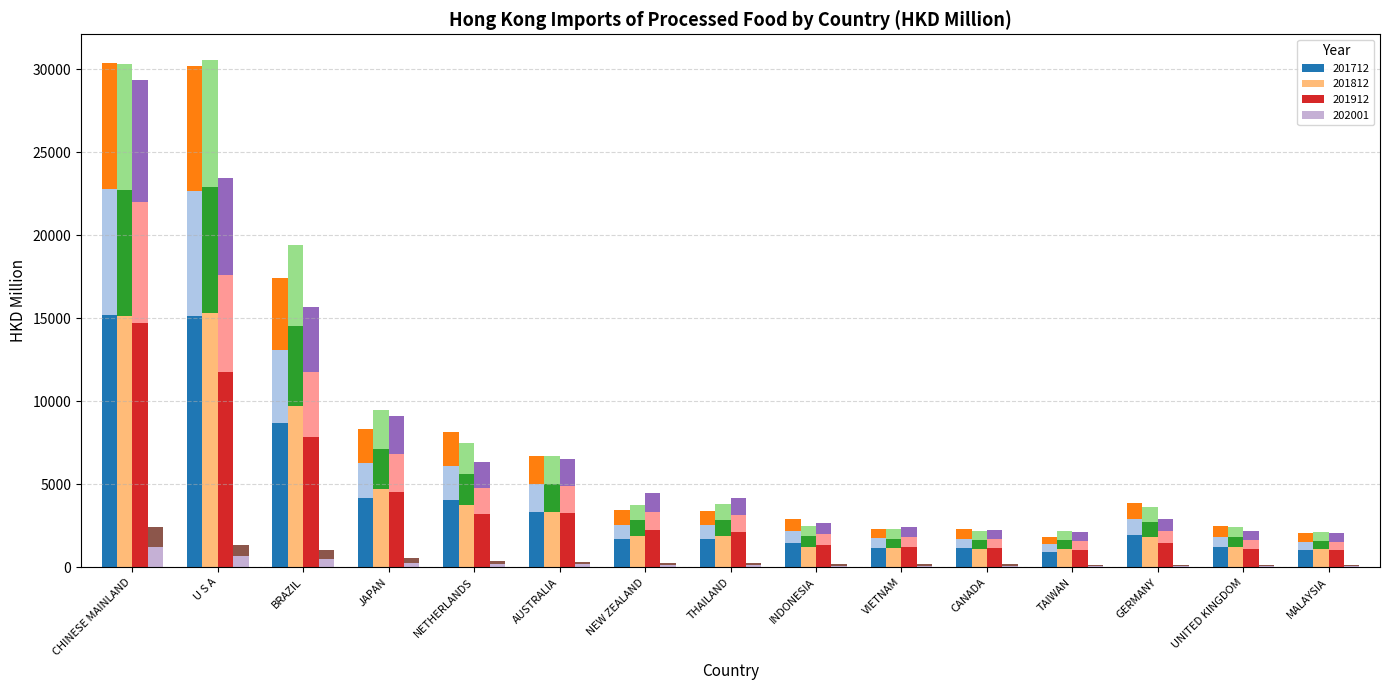

Reading right to left, list all the values displayed in this chart.

201712: 513.0	616.1	959.7	461.2	576.1	580.0	728.5	846.7	855.4	1668.7	2028.4	2083.0	4351.6	7552.8	7590.7
201812: 534.2	608.1	908.3	546.7	548.9	575.3	617.2	946.3	938.7	1667.1	1872.2	2365.5	4844.7	7641.4	7568.9
201912: 512.4	549.0	722.4	528.0	564.2	611.9	666.9	1046.6	1117.8	1627.2	1588.1	2277.8	3919.5	5864.7	7340.3
202001: 33.1	35.5	36.0	38.1	43.4	44.2	45.1	61.9	67.1	83.2	92.7	134.6	258.1	333.7	608.2